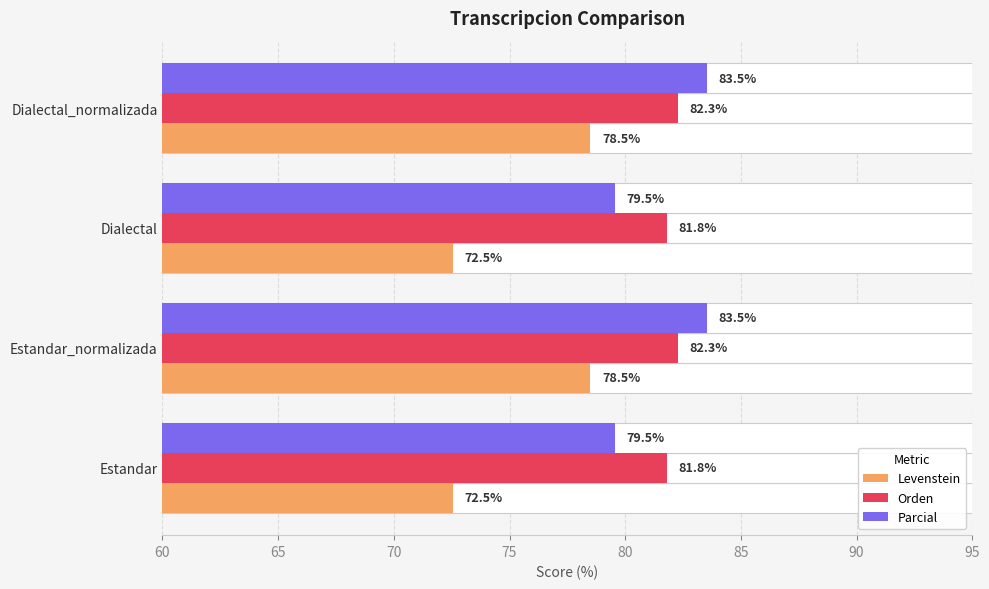

Count the number of categories in the chart.

4